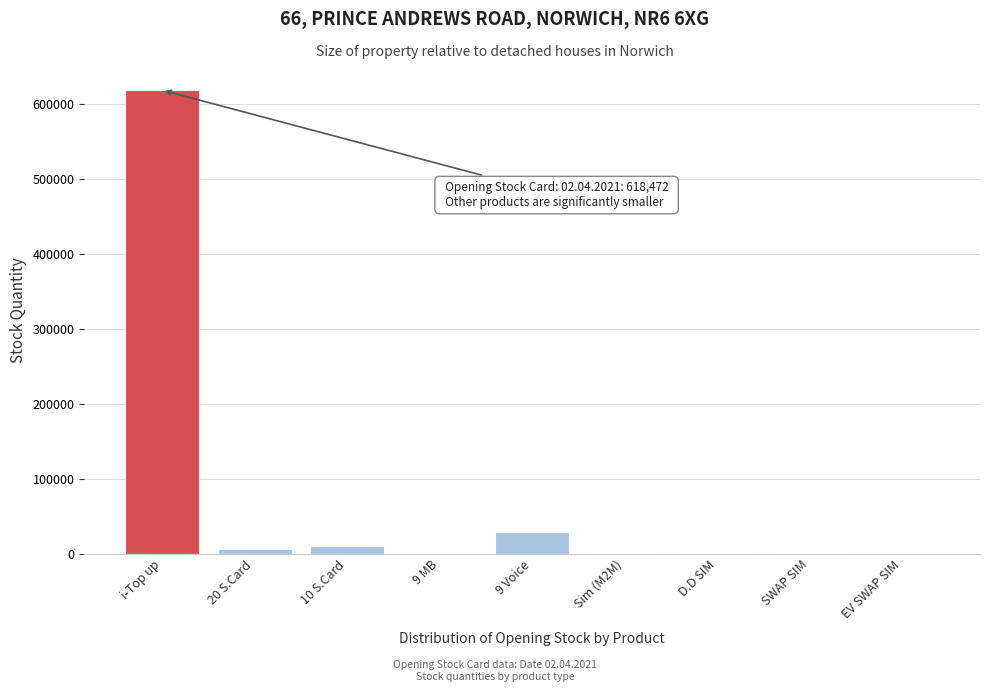

Where is the data nearest to the value 309236?

9 Voice